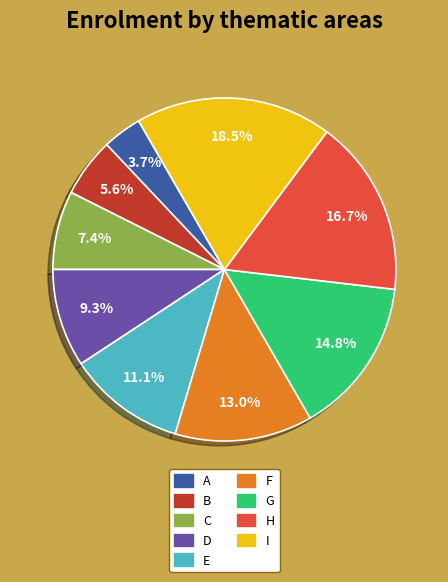

The G slice represents 22% of the pie. True or false?

False